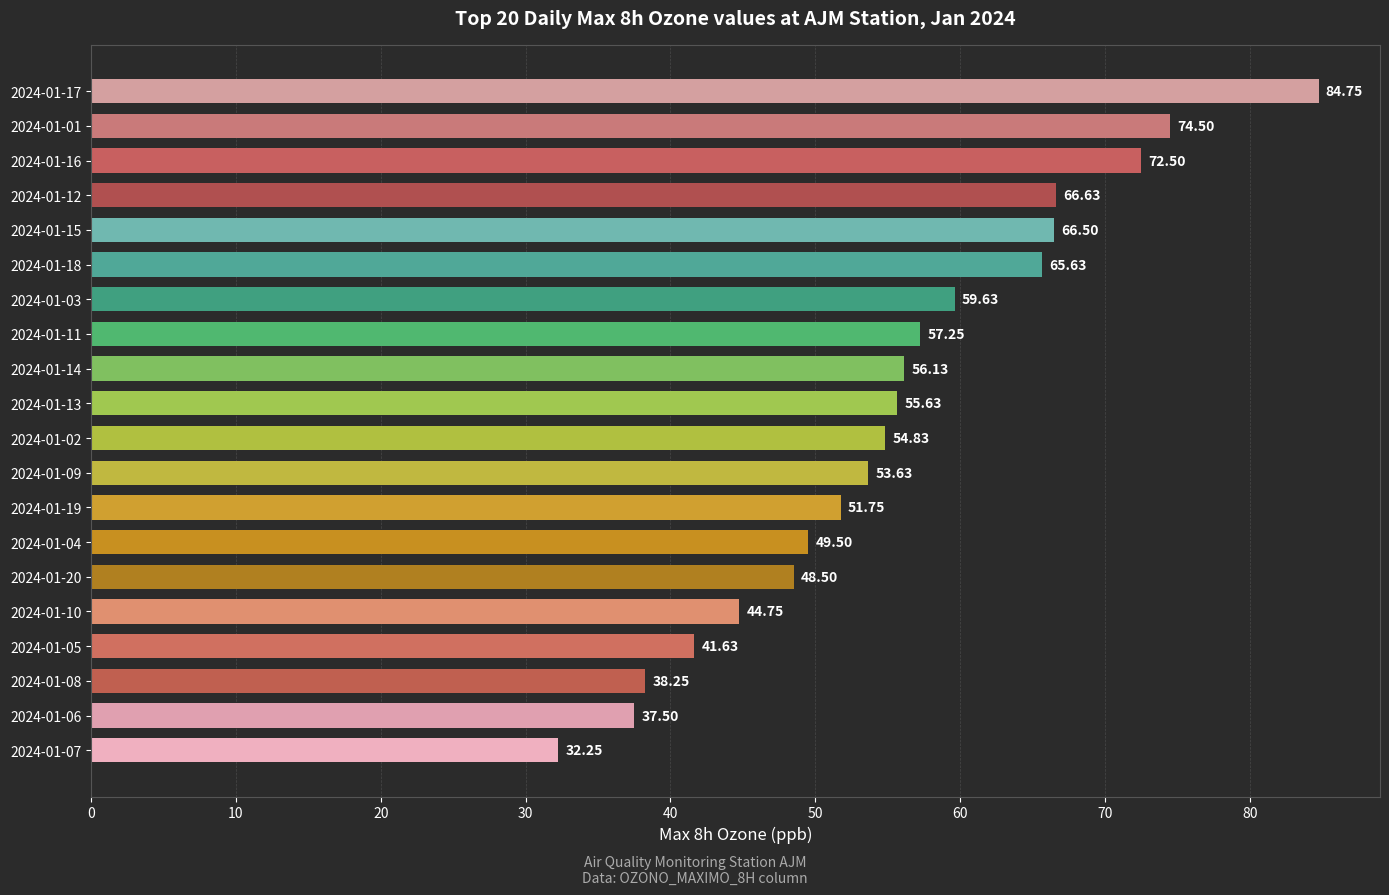

What is the ratio of the value at 2024-01-11 to the value at 2024-01-10?

1.3